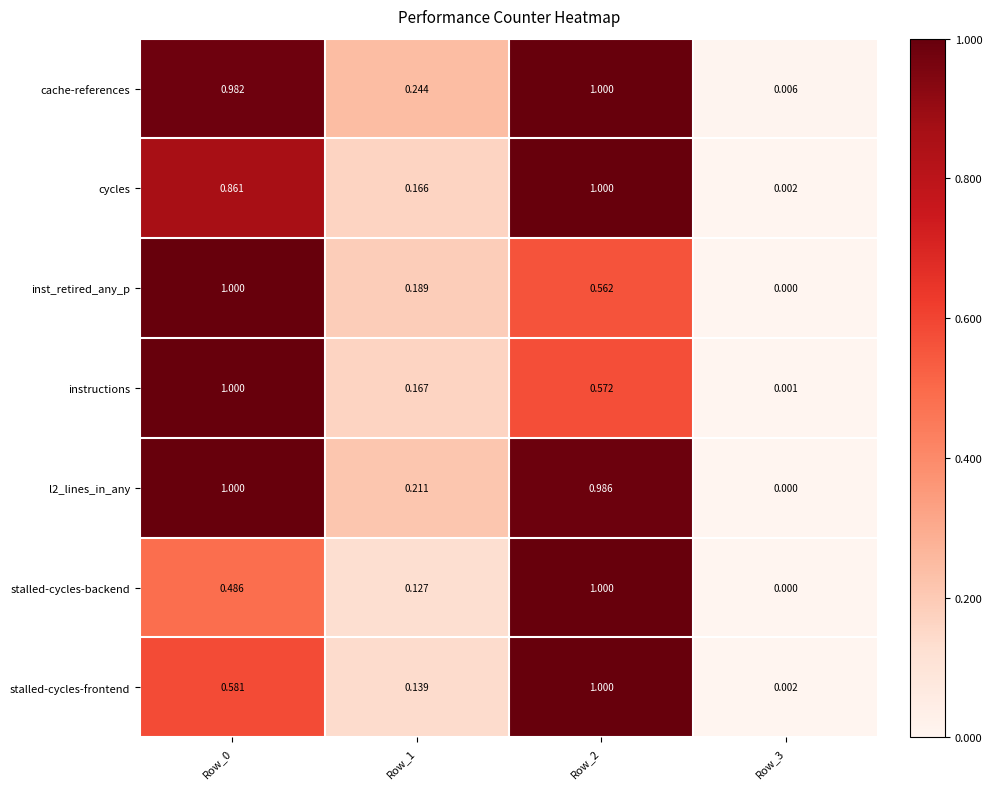

Which series has the largest total across all categories?

cache-references